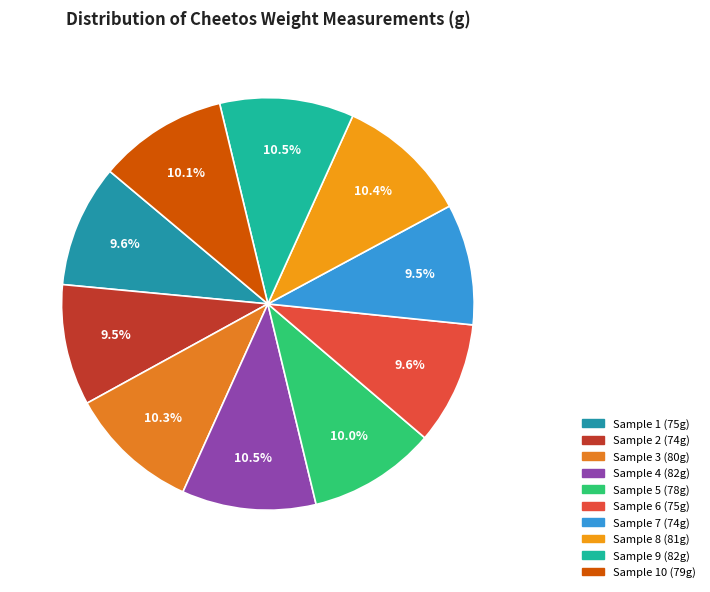

Count the number of slices in the pie.

10